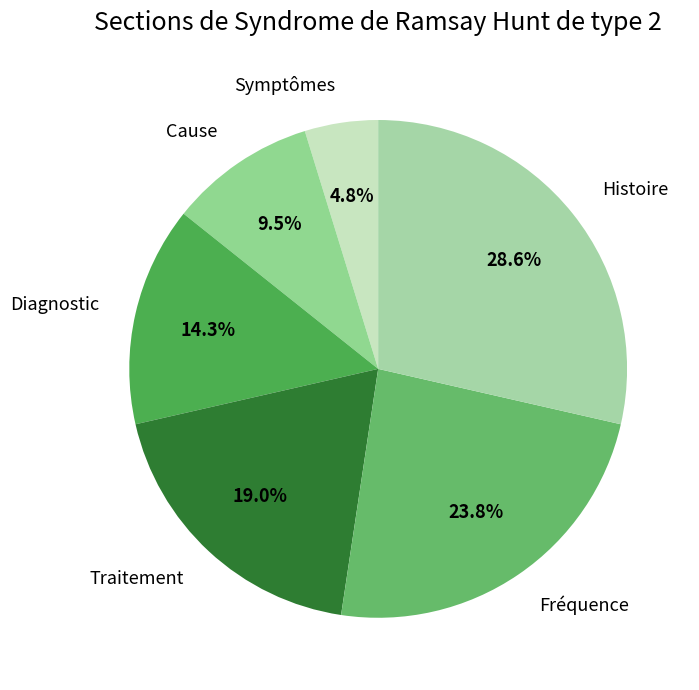

What is the ratio of the value at Cause to the value at Diagnostic?

0.7